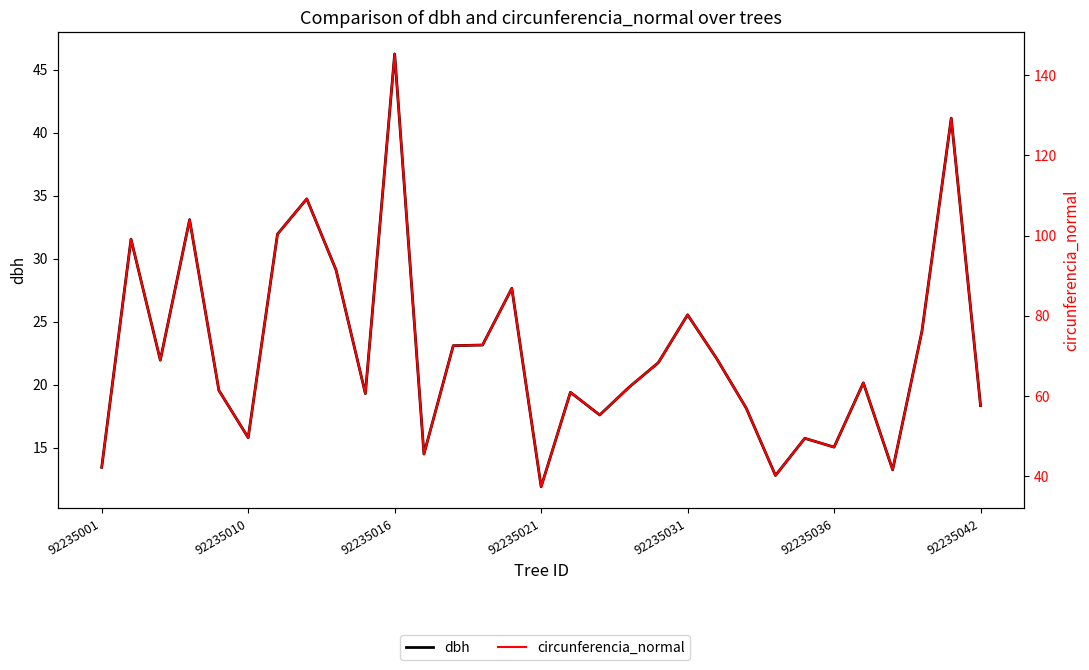

The circunferencia_normal series shows 45.5 at 11. True or false?

True